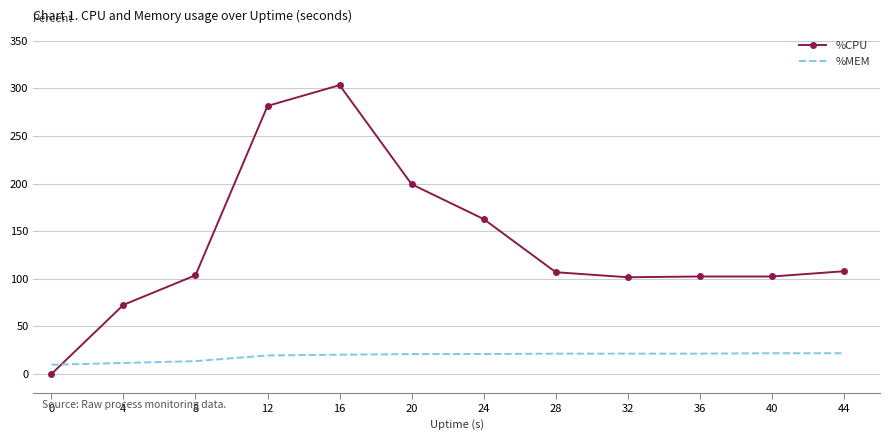

At which category is the sum across all series the highest?

16